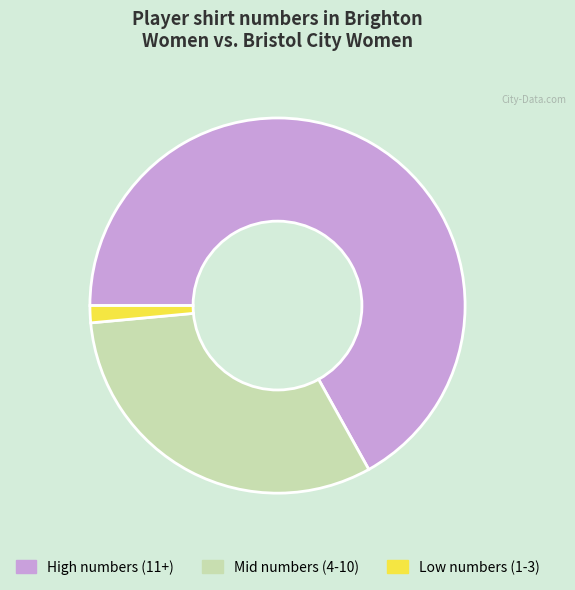

The High numbers (11+) slice represents 75% of the pie. True or false?

False